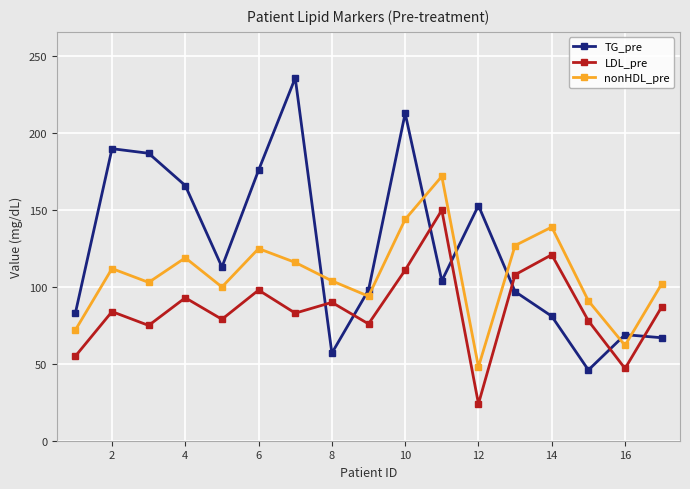

List the series in order of their peak value, lowest first.

LDL_pre, nonHDL_pre, TG_pre